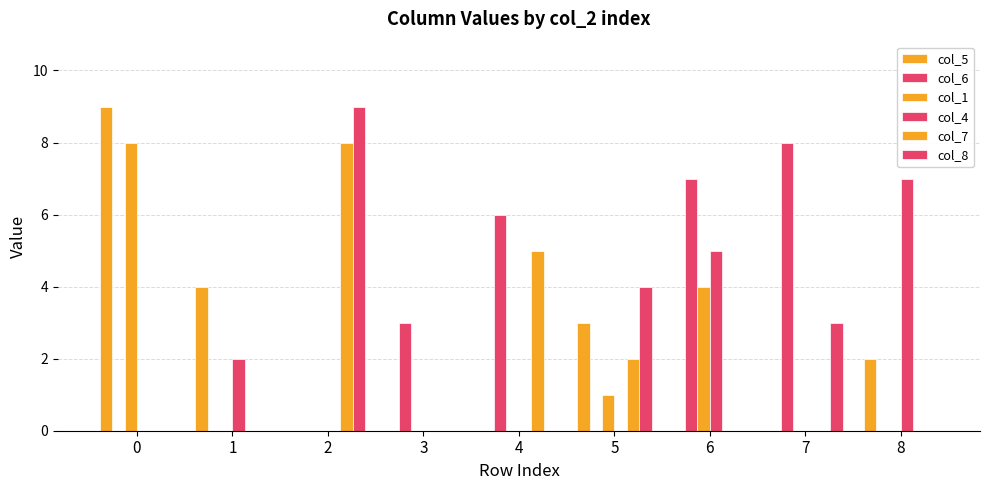

What is the difference between the col_6 values at 1 and 4?

6